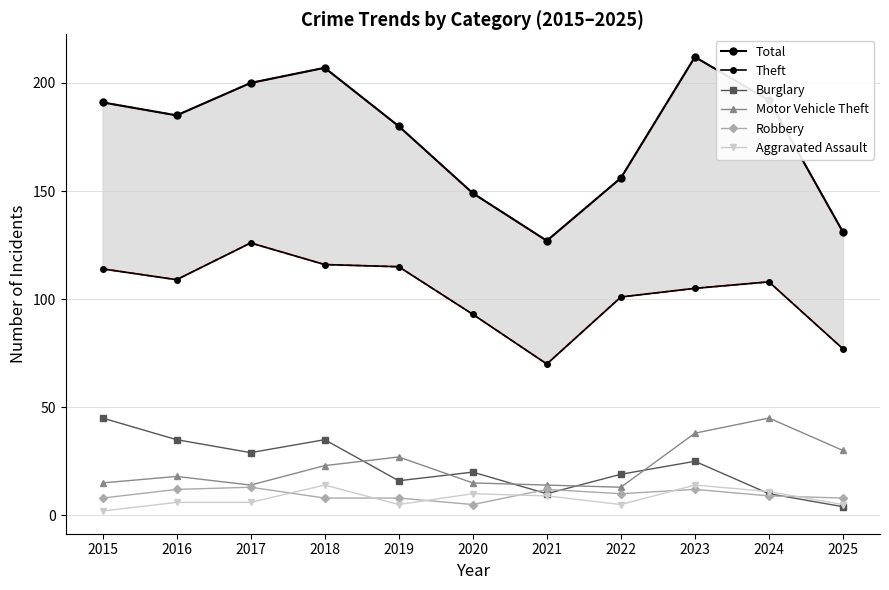

How many data points in Motor Vehicle Theft are above 18?

5